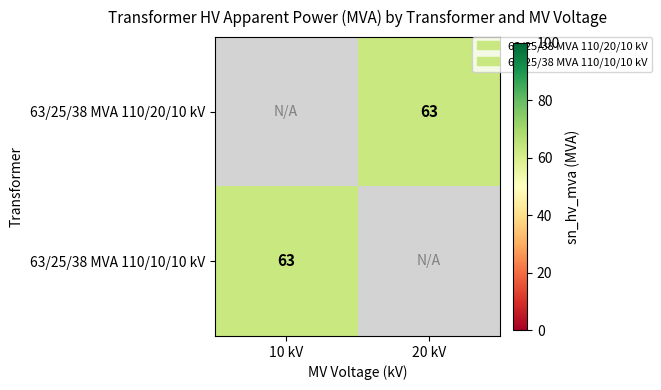

The value of 63/25/38 MVA 110/20/10 kV at 20 kV is 106.5. True or false?

False